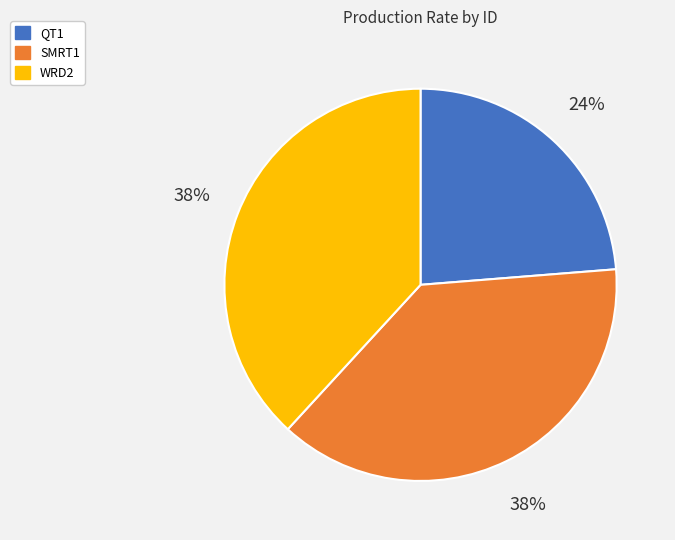

To the nearest percent, what is the combined percentage of WRD2 and QT1?

62%